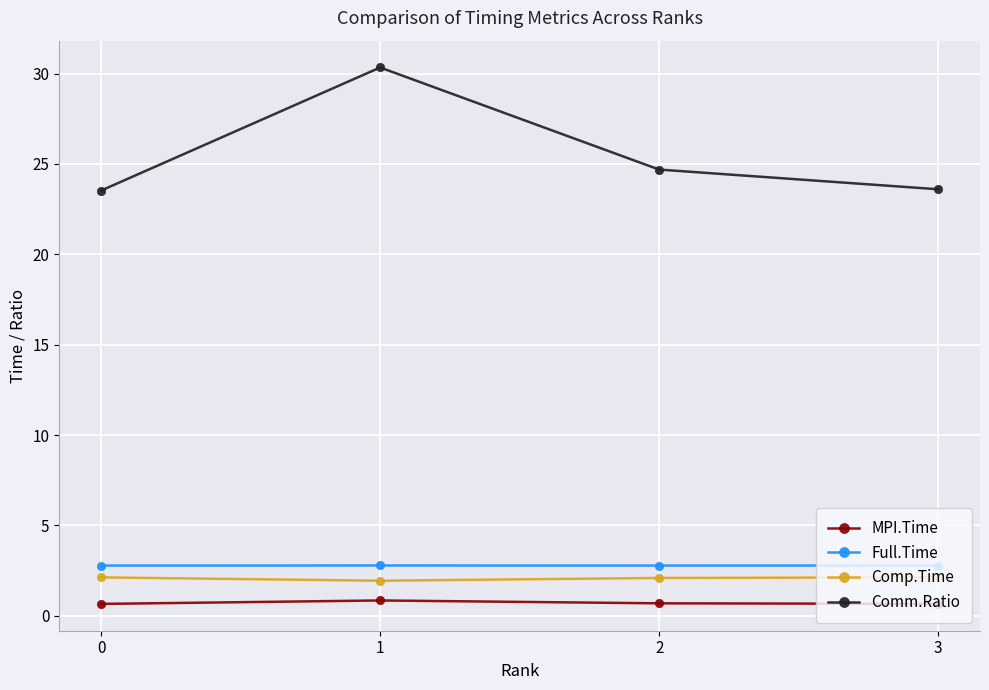

What value does the Comm.Ratio series have at 2?

24.7